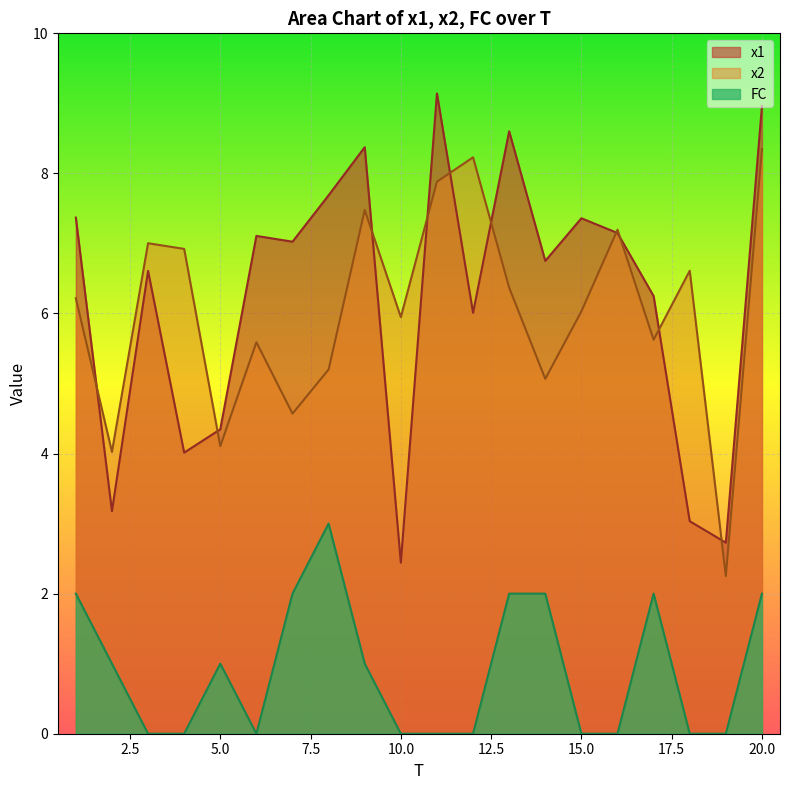

True or false: FC and x2 intersect in this chart.

False